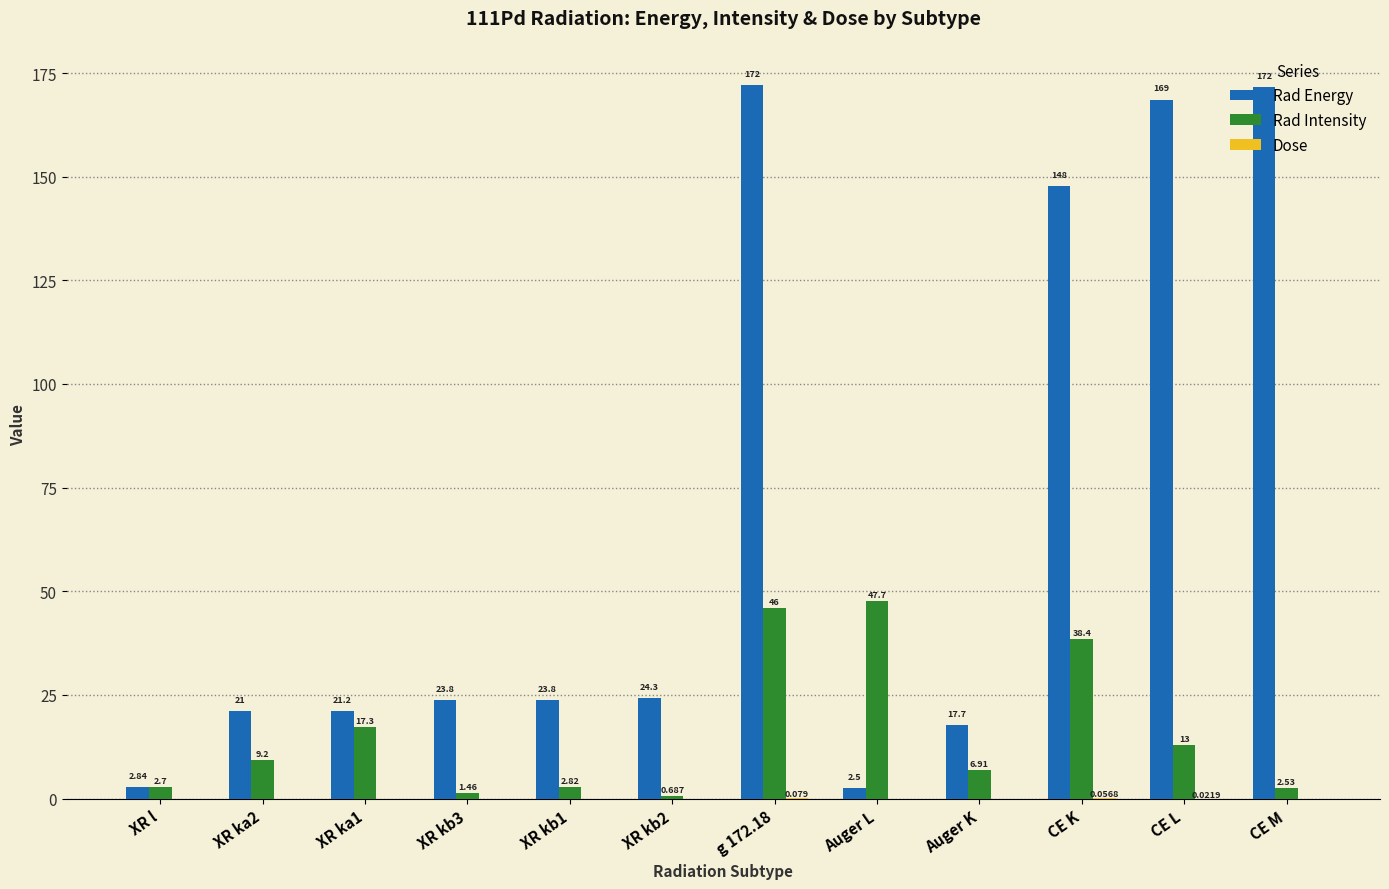

Where is Rad Energy nearest to the value 87?

CE K